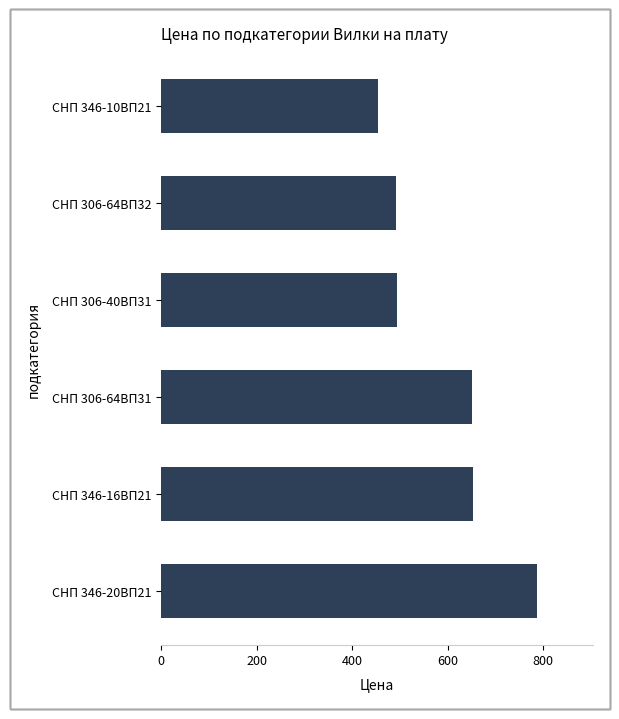

Which label corresponds to the largest value in the chart?

СНП 346-20ВП21